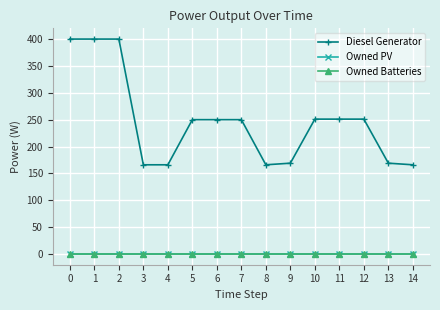

How many interior local valleys does the Diesel Generator series have?

1